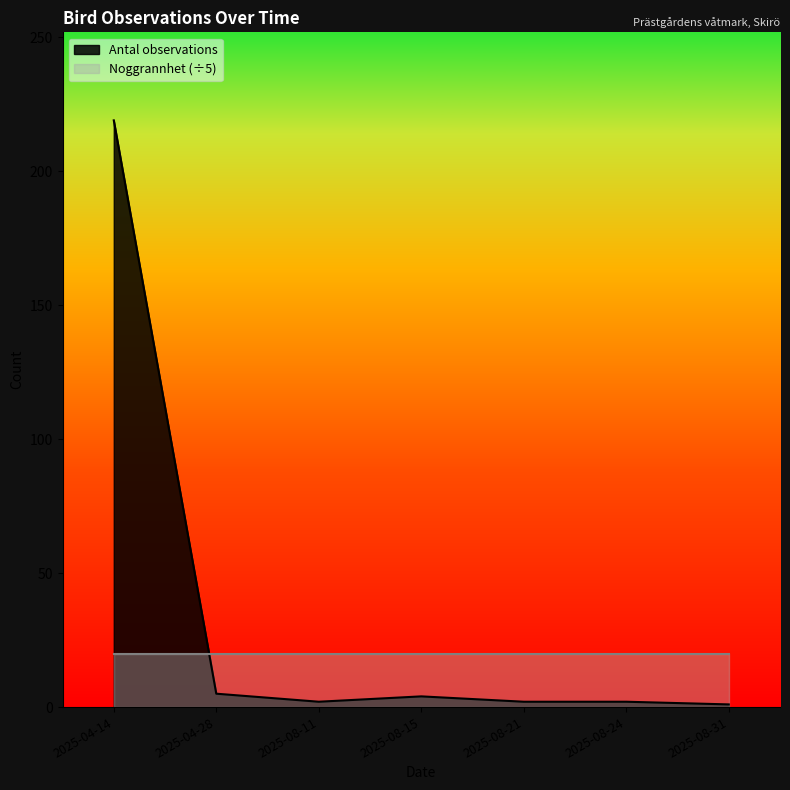

What is the difference between the highest and lowest values at 2025-04-14?

199